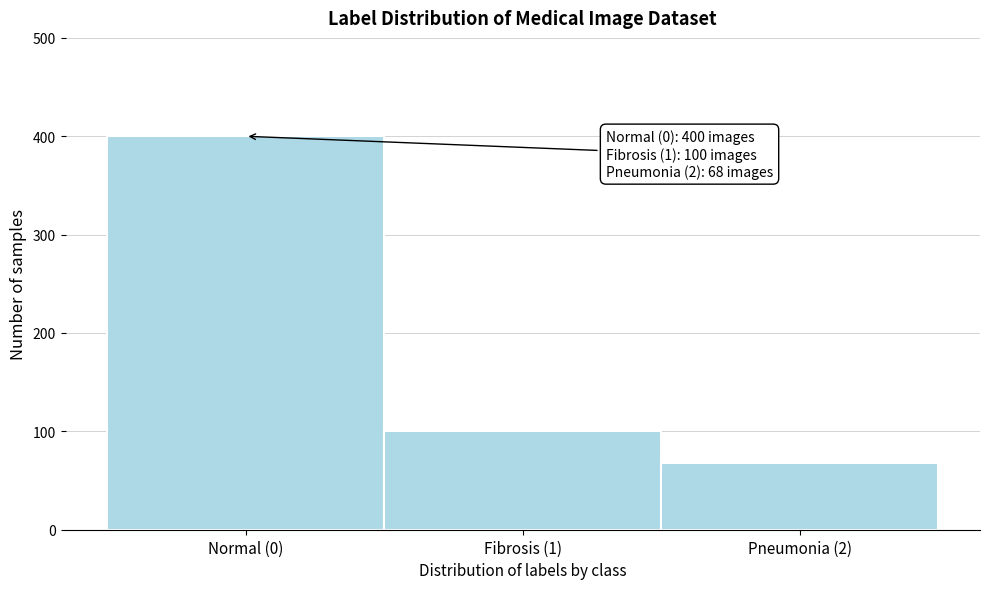

Reading left to right, transcribe all the data shown in this chart.

Normal (0)=400	Fibrosis (1)=100	Pneumonia (2)=68